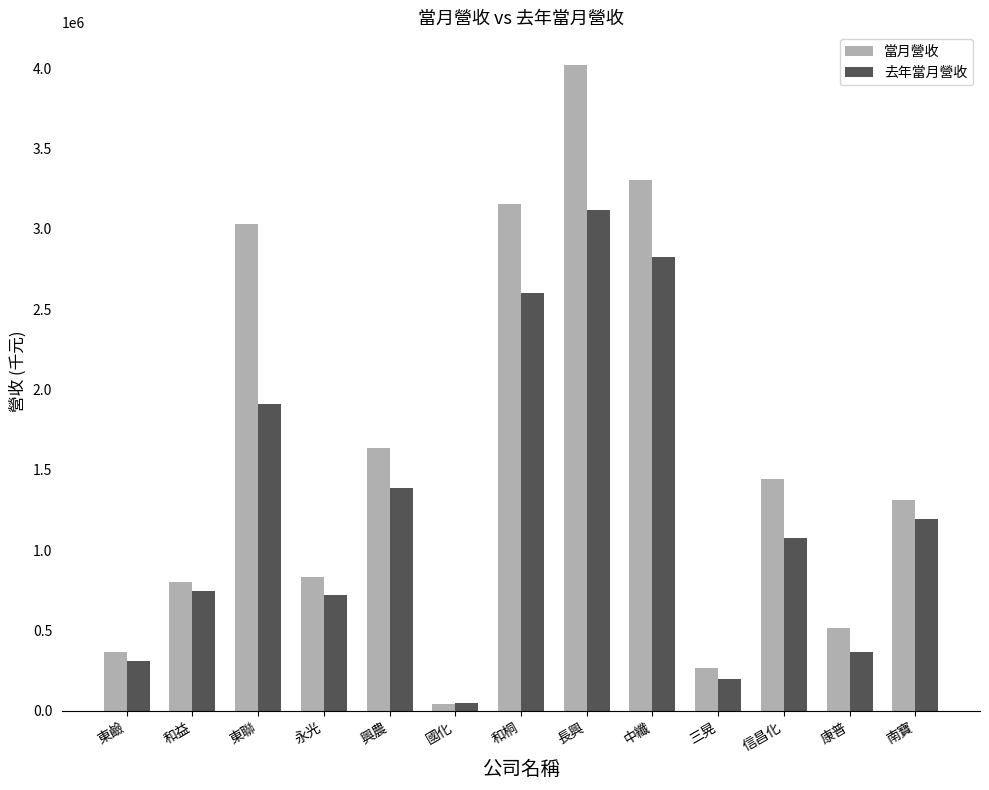

Reading right to left, list all the values displayed in this chart.

當月營收: 1315185	513070	1441684	265122	3302058	4022068	3153461	45308	1633851	832614	3032037	801132	364905
去年當月營收: 1195189	366735	1074193	197061	2827662	3116921	2602208	46603	1386699	722990	1911681	746504	307386